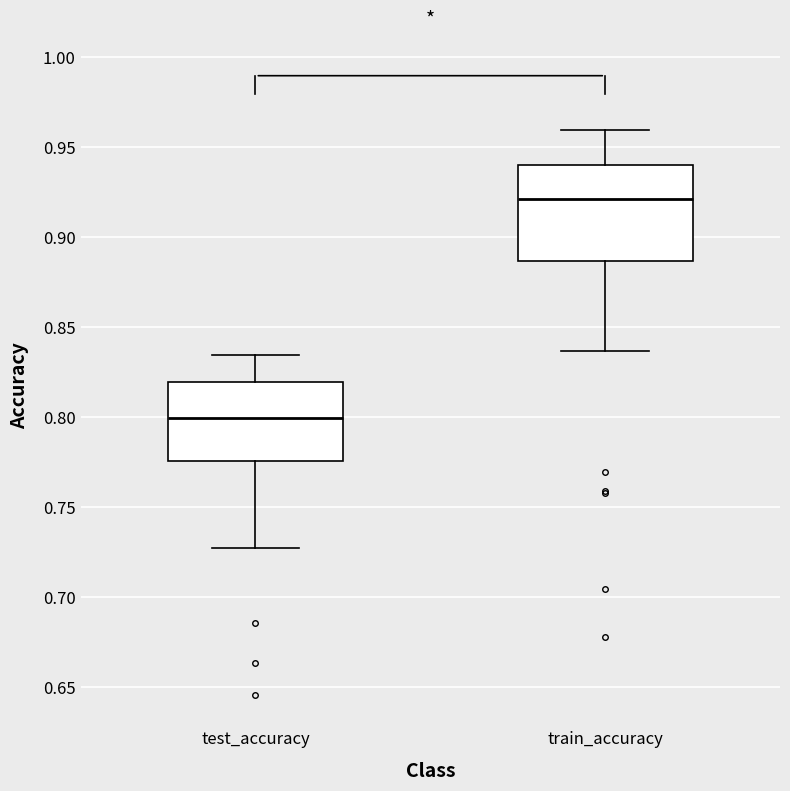

Comparing the boxes themselves (not the whiskers), which one is the tallest?

train_accuracy